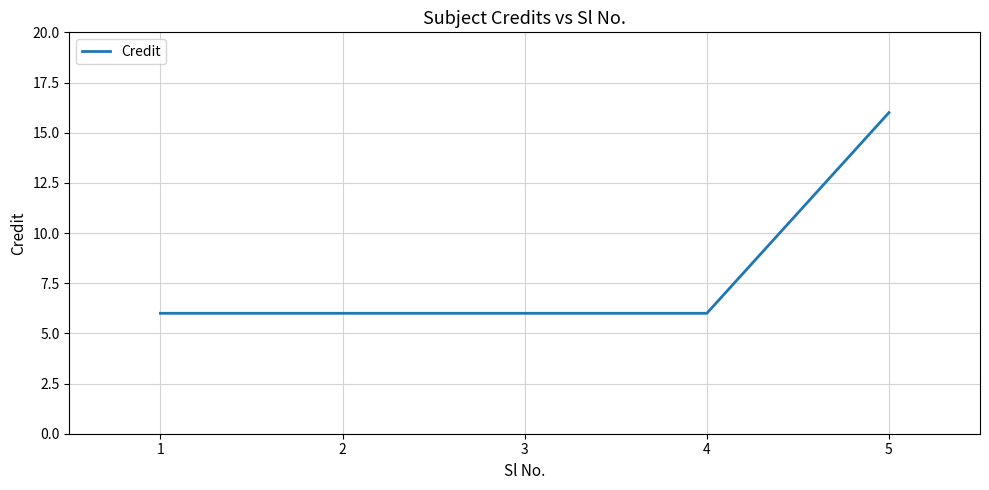

Which category has the highest value across all series?

5